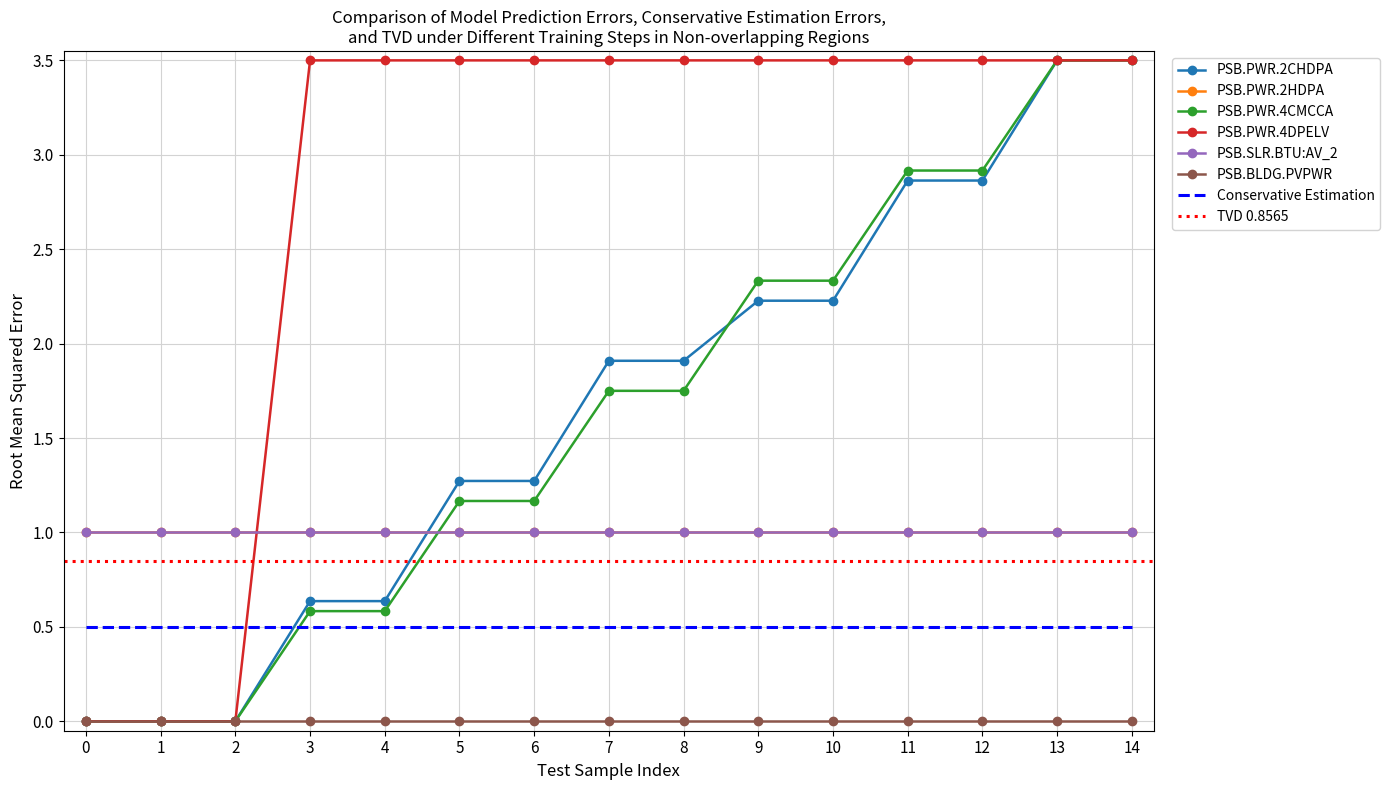

Which series has the widest spread of values?

PSB.PWR.2CHDPA